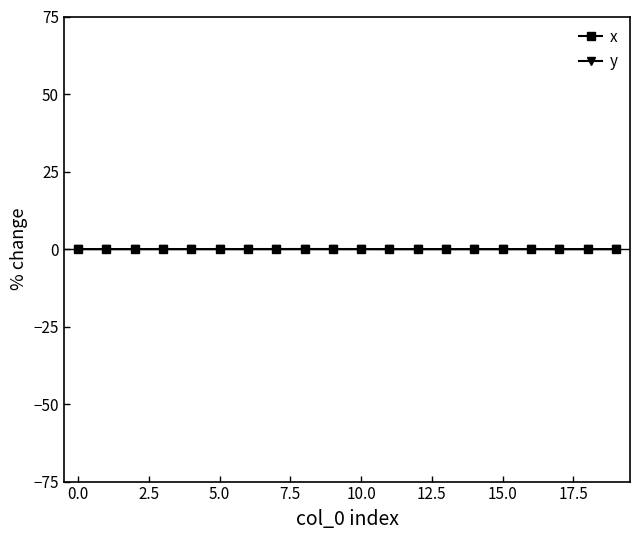

Which series has the largest range (max minus min)?

y